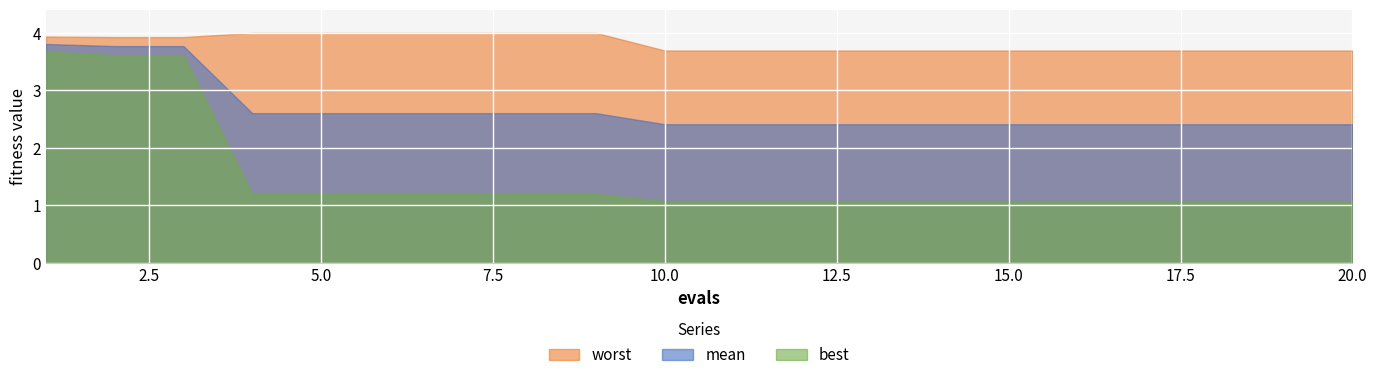

What is the sum of all mean values?

53.5